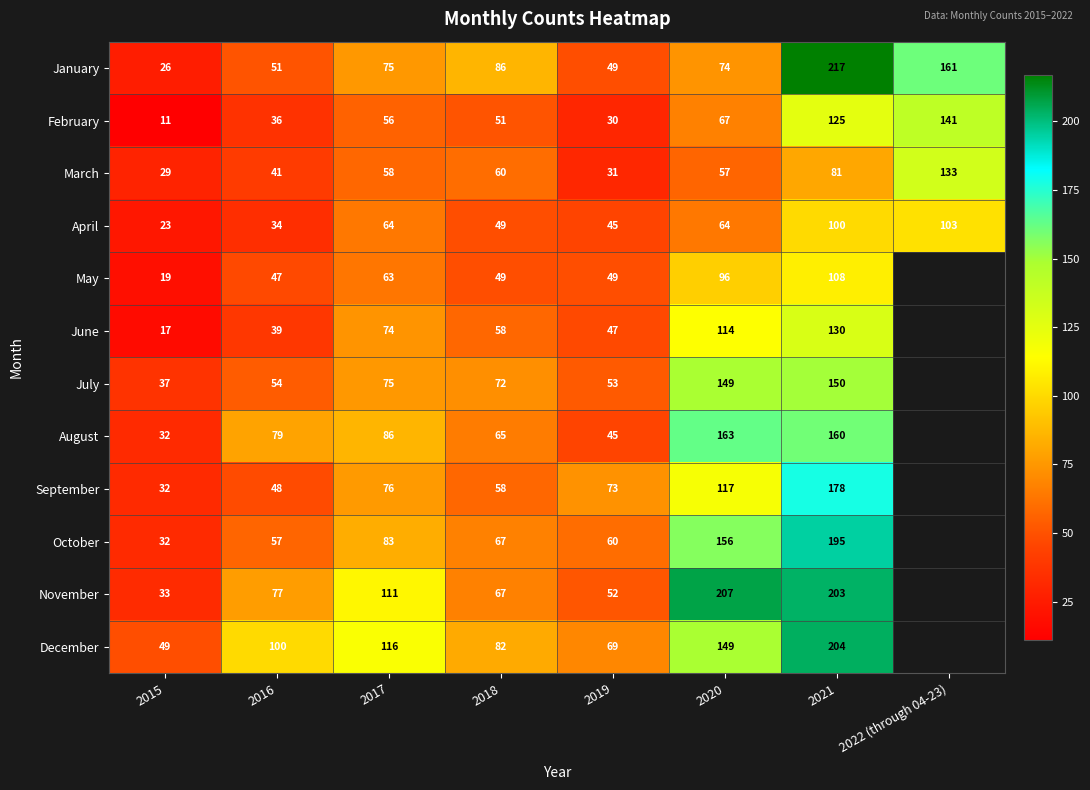

How many series are shown in this chart?

12